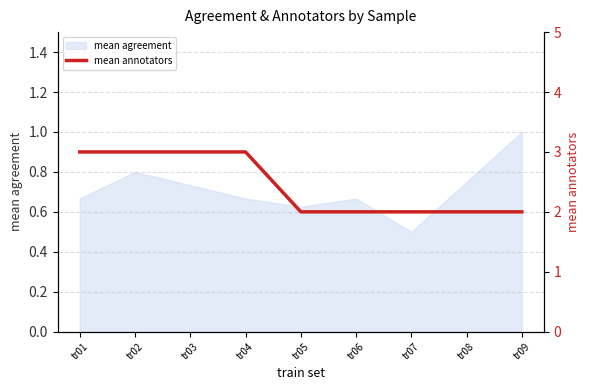

True or false: the data shows 1 at tr01.

False